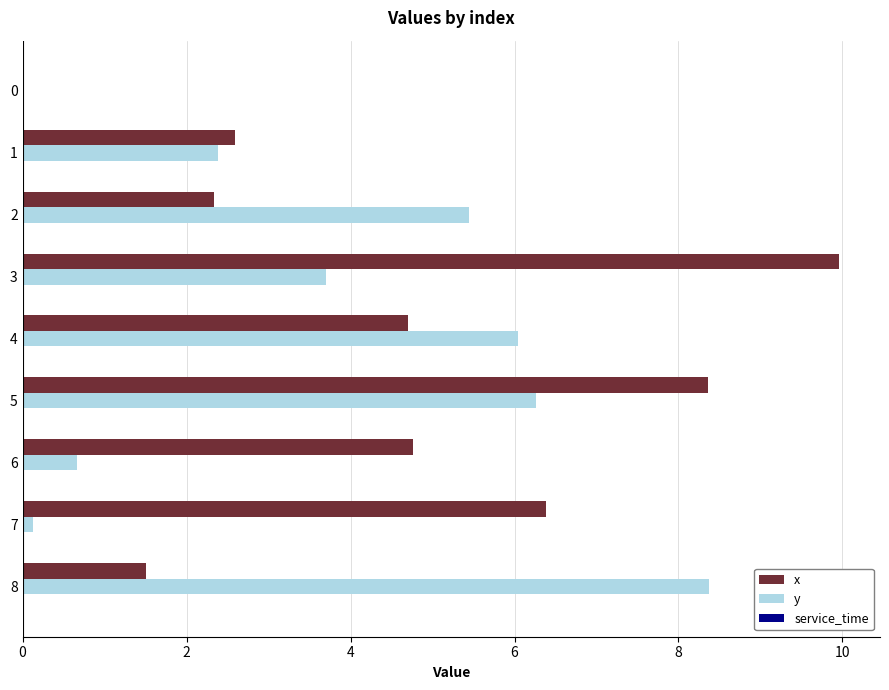

Which series changed the most between 0 and 6?

x